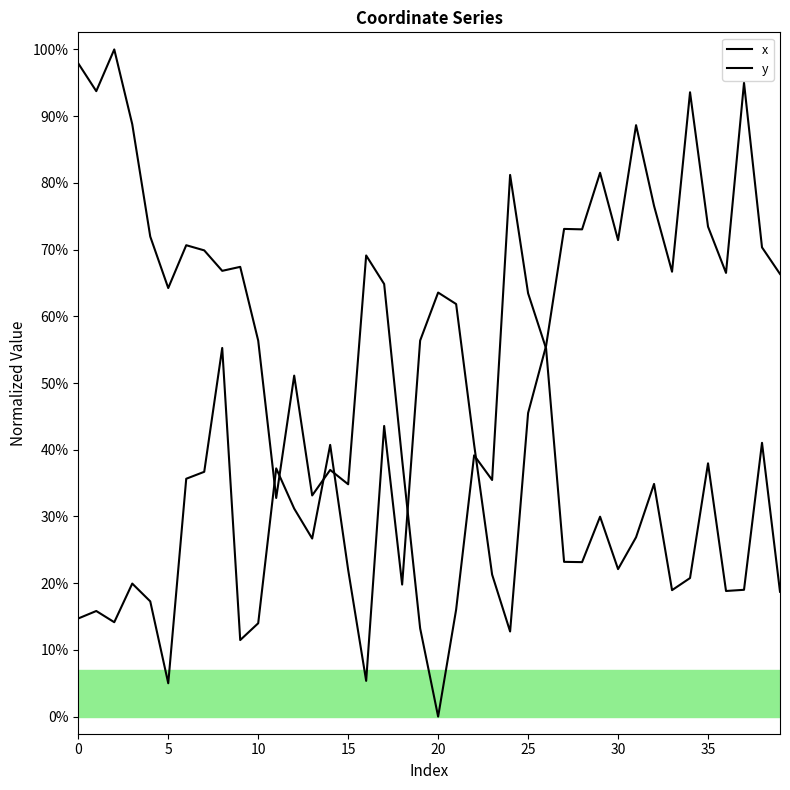

Which series reaches the maximum Y coordinate?

x